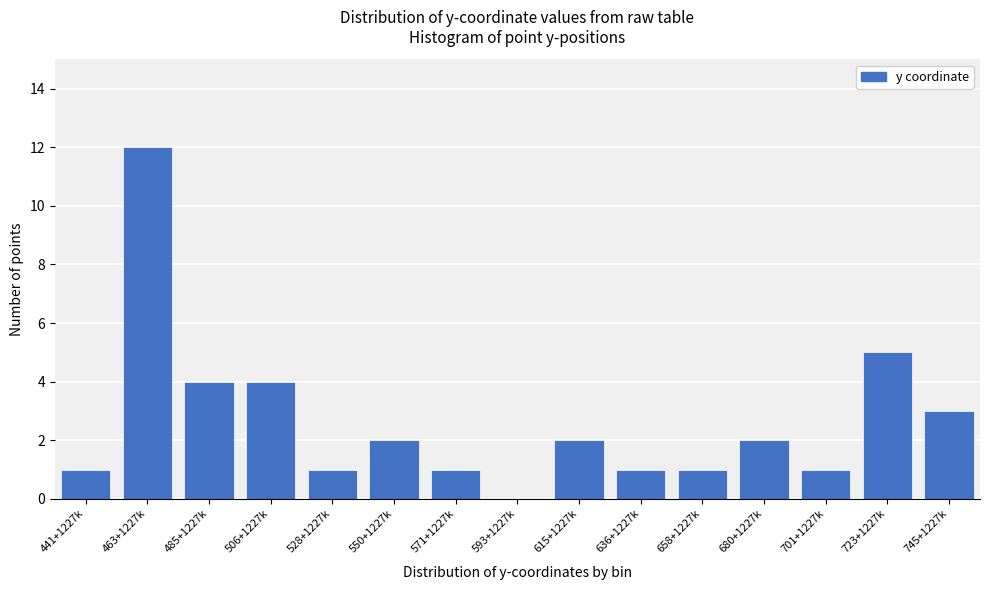

Reading left to right, extract all data points from this chart.

441+1227k=1	463+1227k=12	485+1227k=4	506+1227k=4	528+1227k=1	550+1227k=2	571+1227k=1	593+1227k=0	615+1227k=2	636+1227k=1	658+1227k=1	680+1227k=2	701+1227k=1	723+1227k=5	745+1227k=3